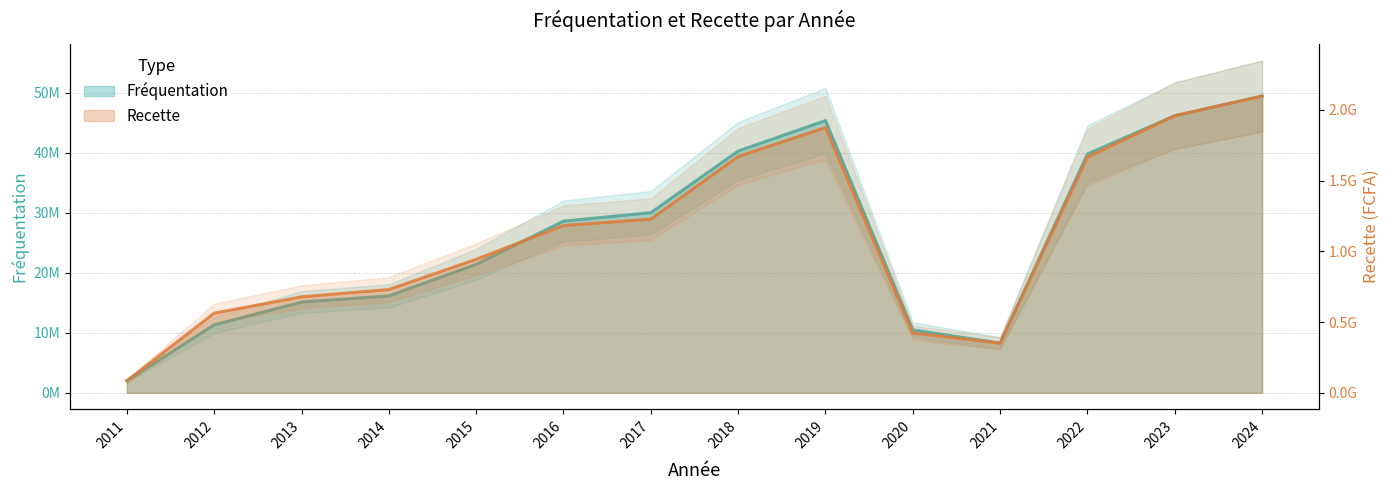

True or false: Fréquentation and Recette cross at least once.

False